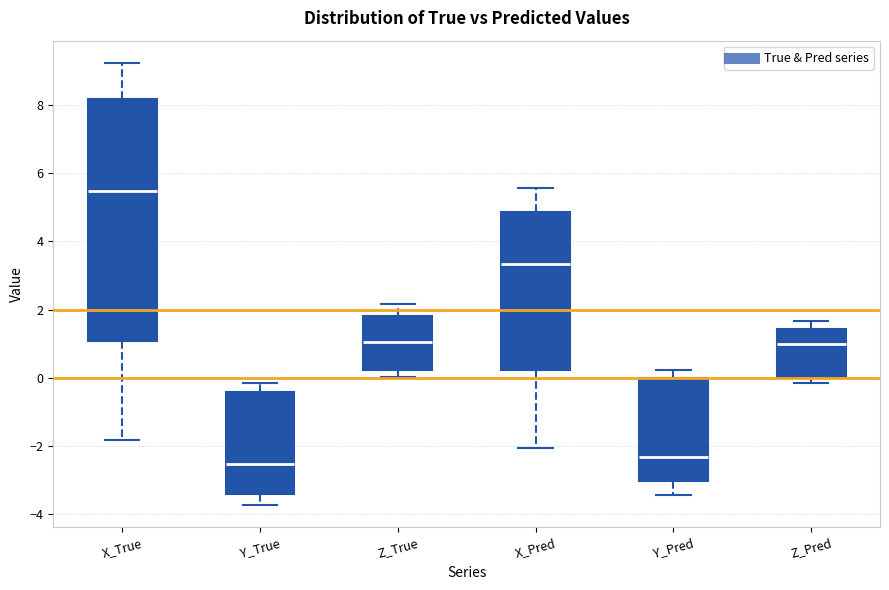

Reading left to right, transcribe this box plot: for each box, give where its median line is, the range the box spans, and where its two whiskers end, as read against the y-axis. The values are not printed on the chart, so give them approximately, as read against the axis.

X_True: median 5.4, box 1.0 to 8.2, whiskers -1.8 to 9.2
Y_True: median -2.6, box -3.4 to -0.4, whiskers -3.8 to -0.2
Z_True: median 1.0, box 0.2 to 1.8, whiskers 0.0 to 2.2
X_Pred: median 3.4, box 0.2 to 4.8, whiskers -2.0 to 5.6
Y_Pred: median -2.4, box -3.0 to 0.0, whiskers -3.4 to 0.2
Z_Pred: median 1.0, box 0.0 to 1.4, whiskers -0.2 to 1.6